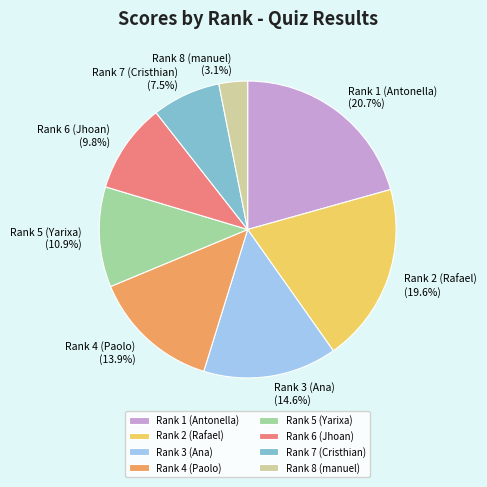

What is the ratio of the value at Rank 8 (manuel) to the value at Rank 7 (Cristhian)?

0.4